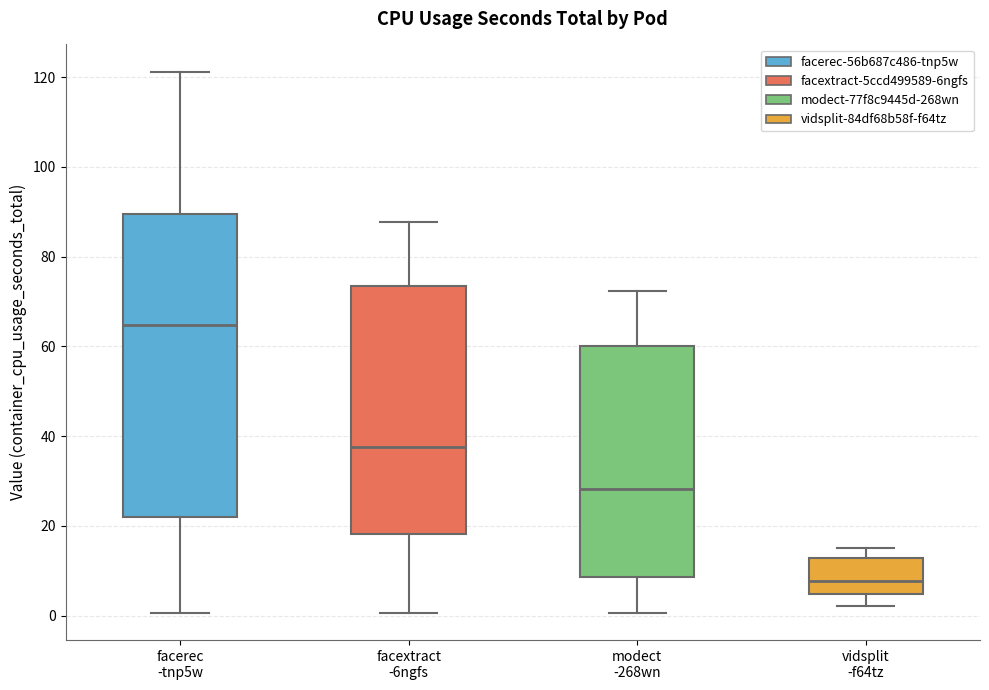

Reading left to right, transcribe this box plot: for each box, give where its median line is, the range the box spans, and where its two whiskers end, as read against the y-axis. The values are not printed on the chart, so give them approximately, as read against the axis.

facerec -tnp5w: median 64, box 22 to 90, whiskers 0 to 122
facextract -6ngfs: median 38, box 18 to 74, whiskers 0 to 88
modect -268wn: median 28, box 8 to 60, whiskers 0 to 72
vidsplit -f64tz: median 8, box 4 to 12, whiskers 2 to 16